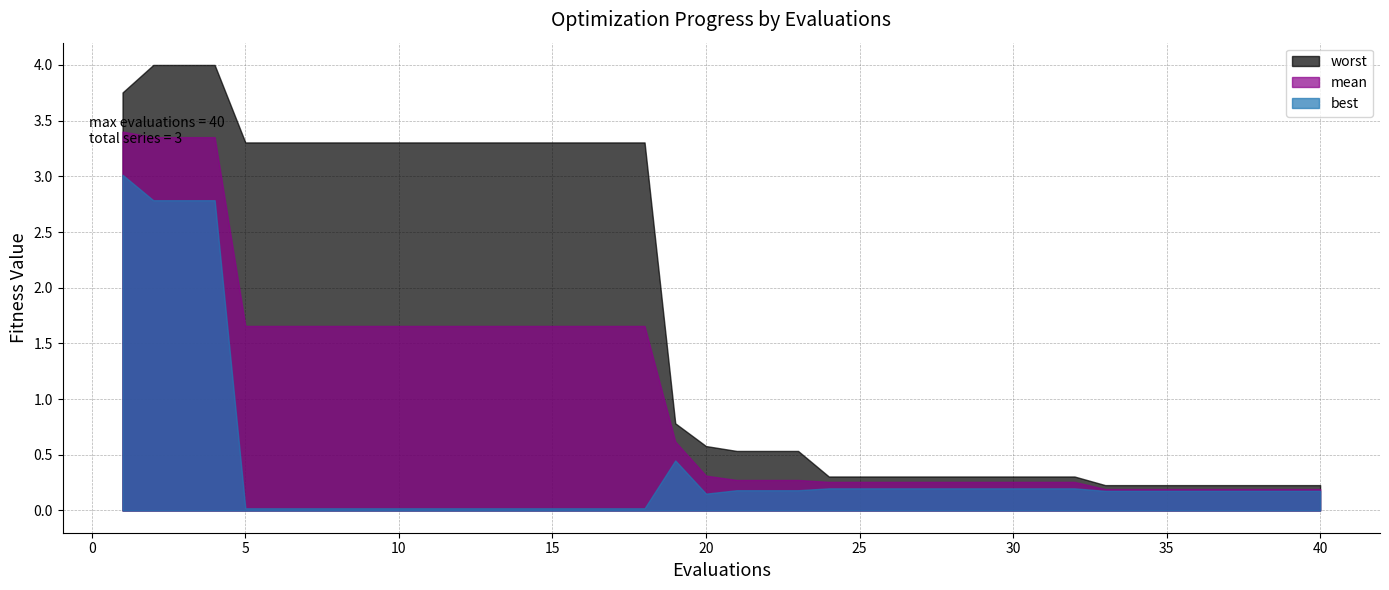

What is the value of the worst point at the 22nd from the left?

0.5